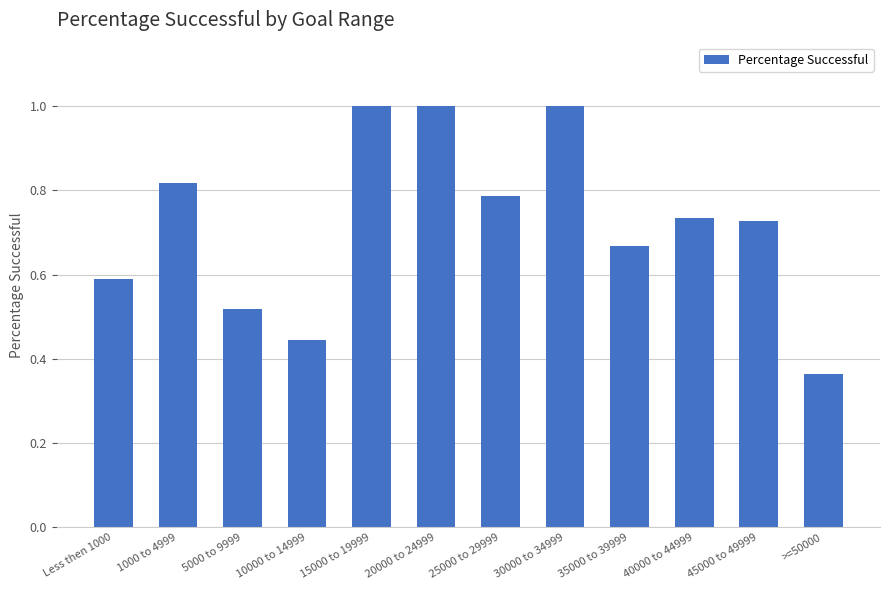

What is the greatest value displayed?

1.0